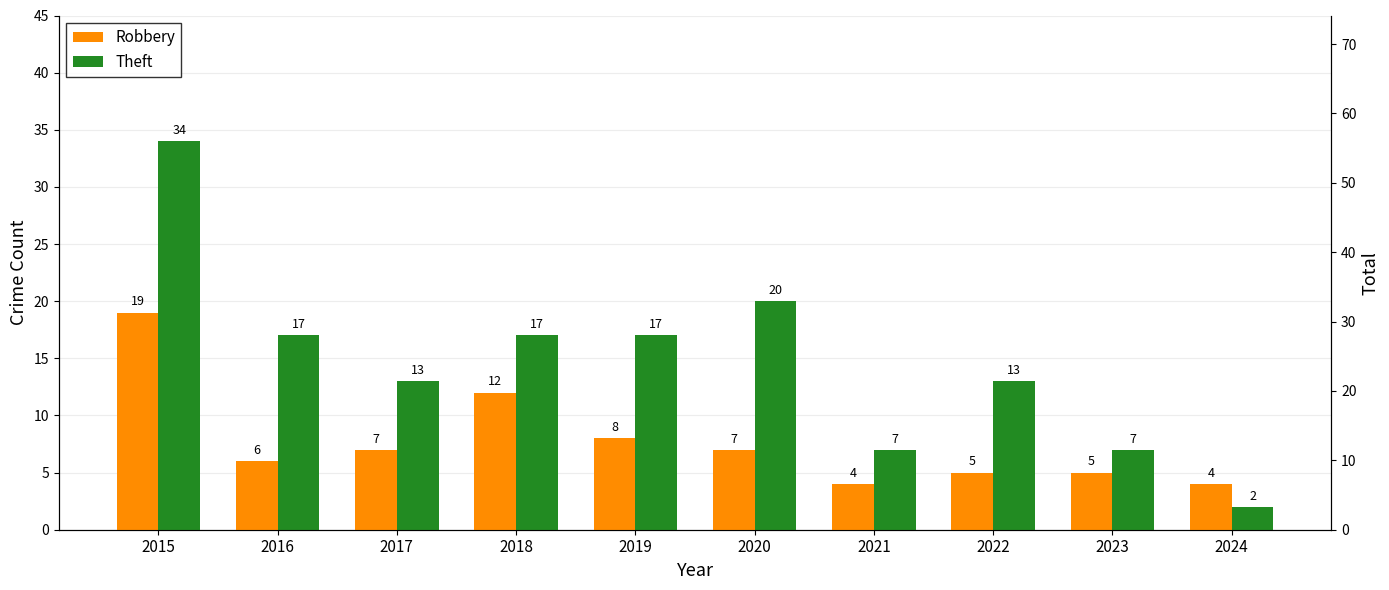

What is the greatest value displayed?

34